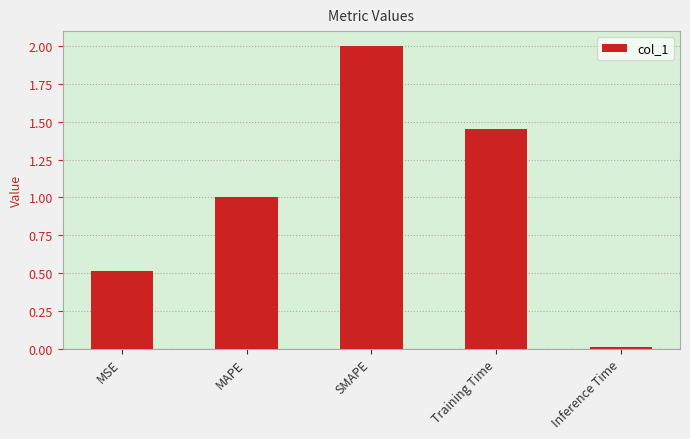

The value at SMAPE is 3.1. True or false?

False